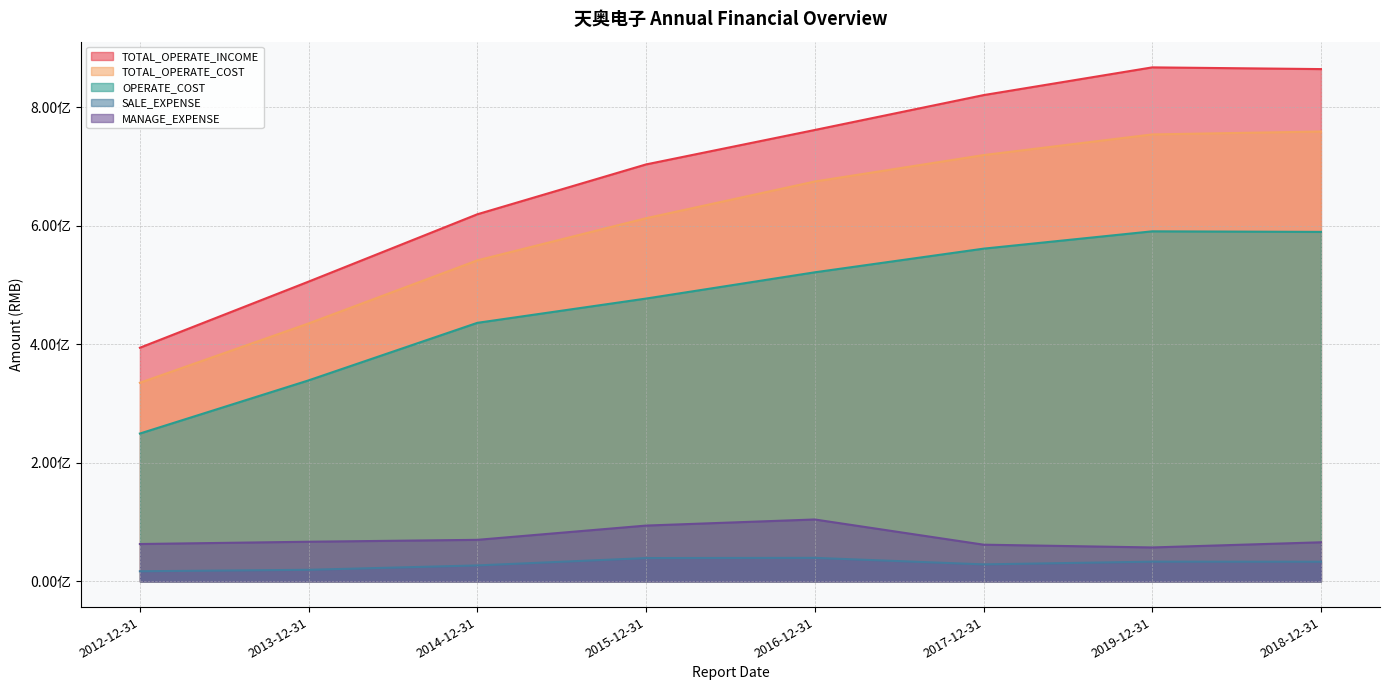

What is the difference between the maximum and minimum values in the TOTAL_OPERATE_COST series?

423738026.3